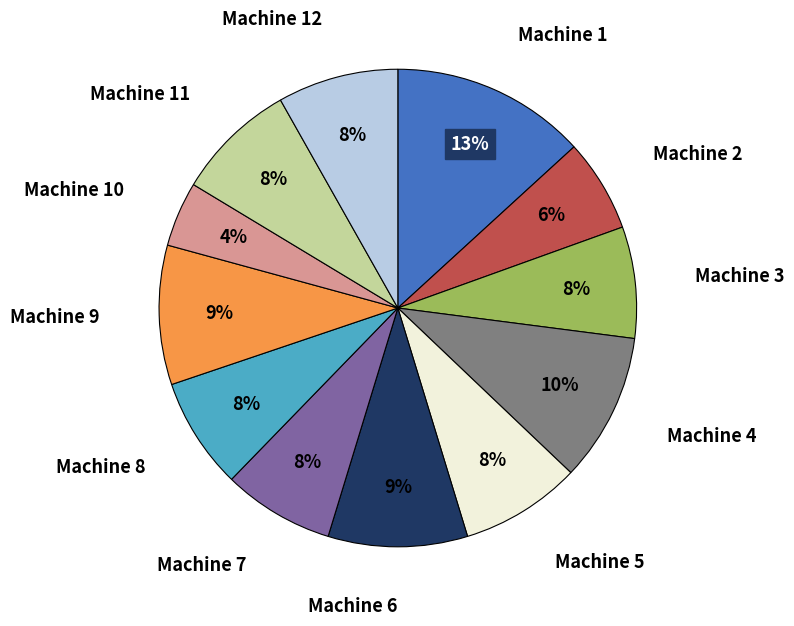

What percentage is the Machine 2 slice, to the nearest percent?

6%